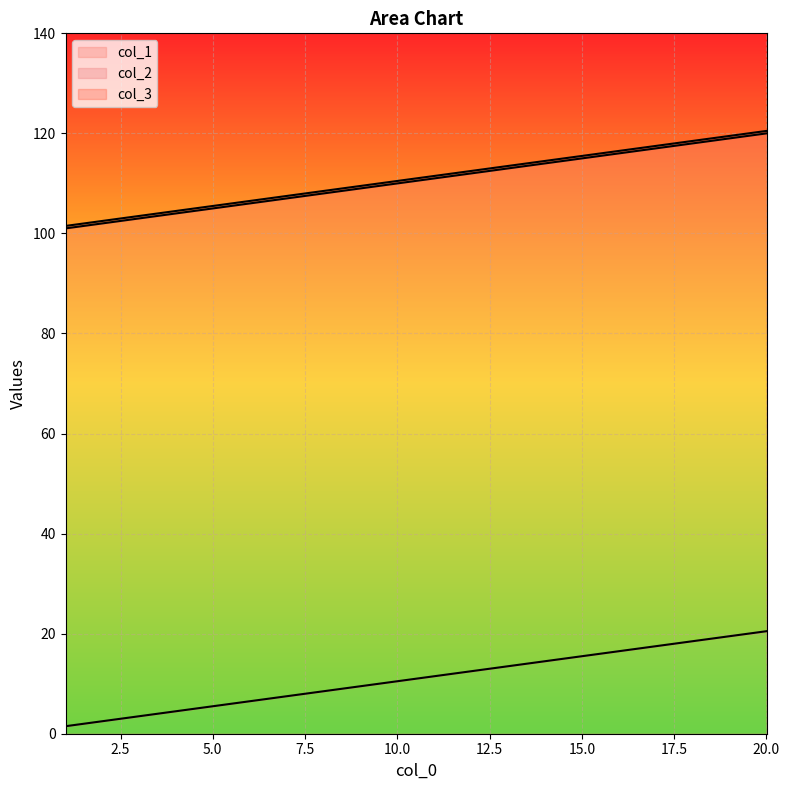

At 20.01, list the series in order from smallest to largest.

col_2, col_1, col_3